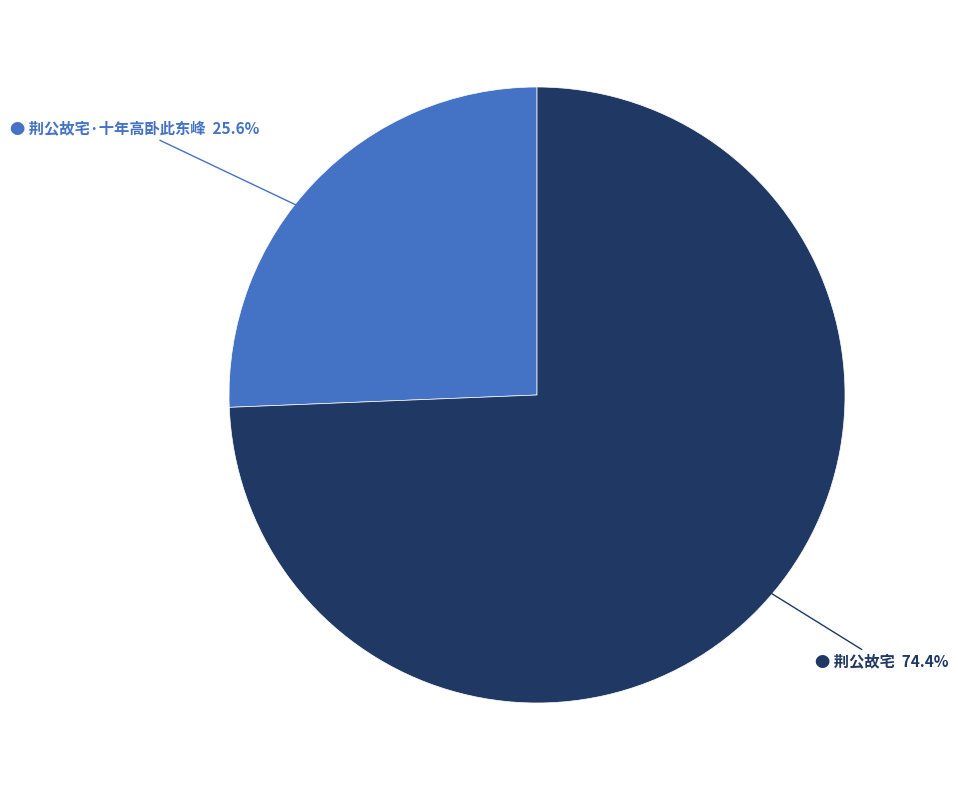

Does any single category account for the majority?

Yes